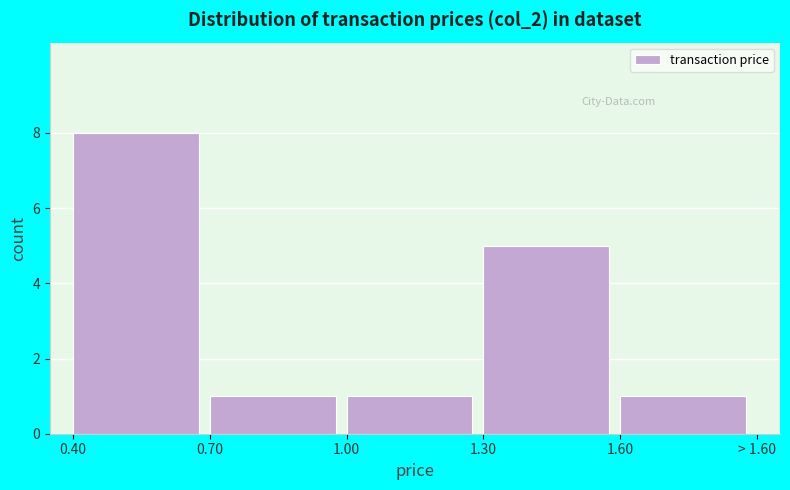

Reading right to left, transcribe all the data shown in this chart.

1	5	1	1	8